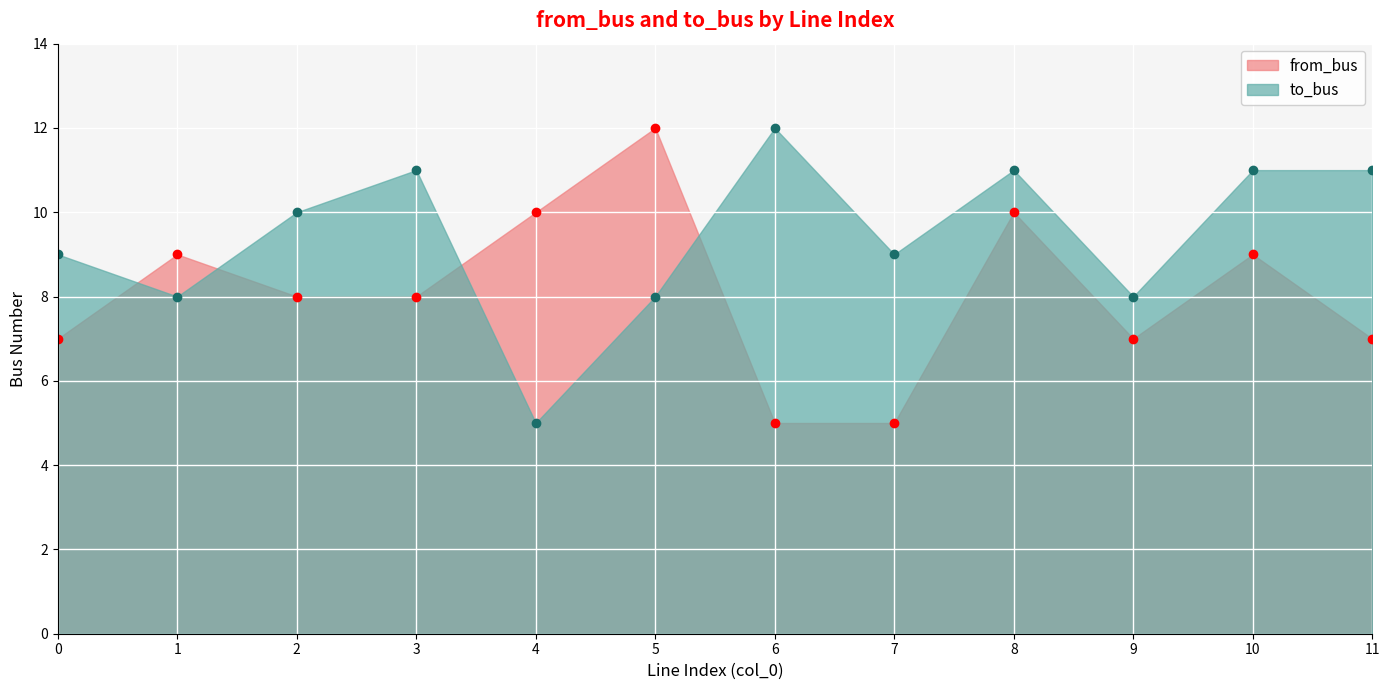

At 9, list the series in order from smallest to largest.

from_bus, to_bus